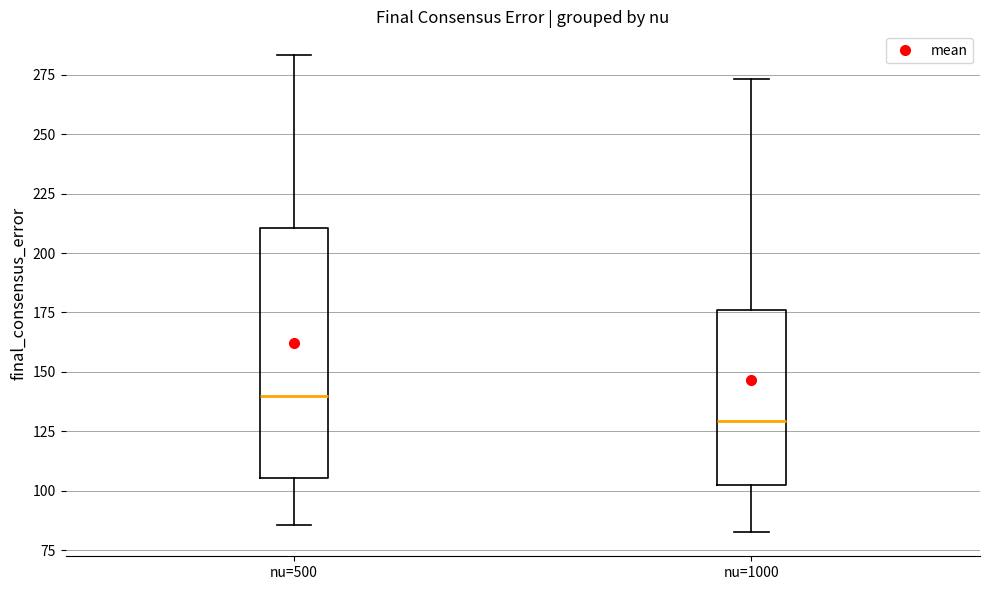

Where is the lower edge of the box for nu=500 on the y-axis? The values are not printed on the chart, so give them approximately, as read against the axis.

105